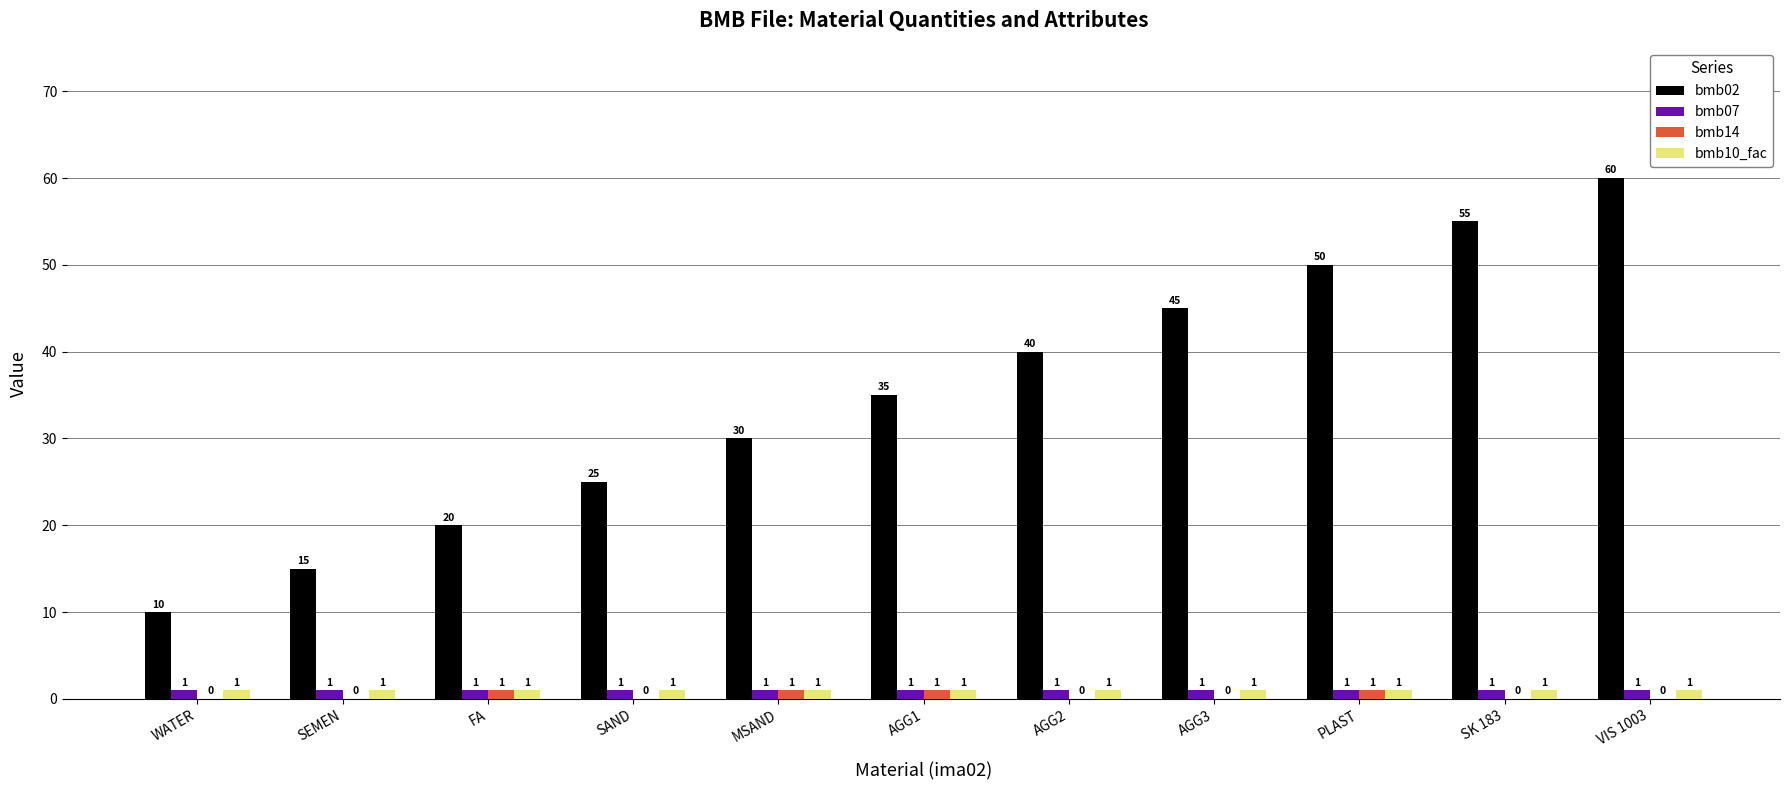

The value of bmb14 at AGG2 is 0. True or false?

True